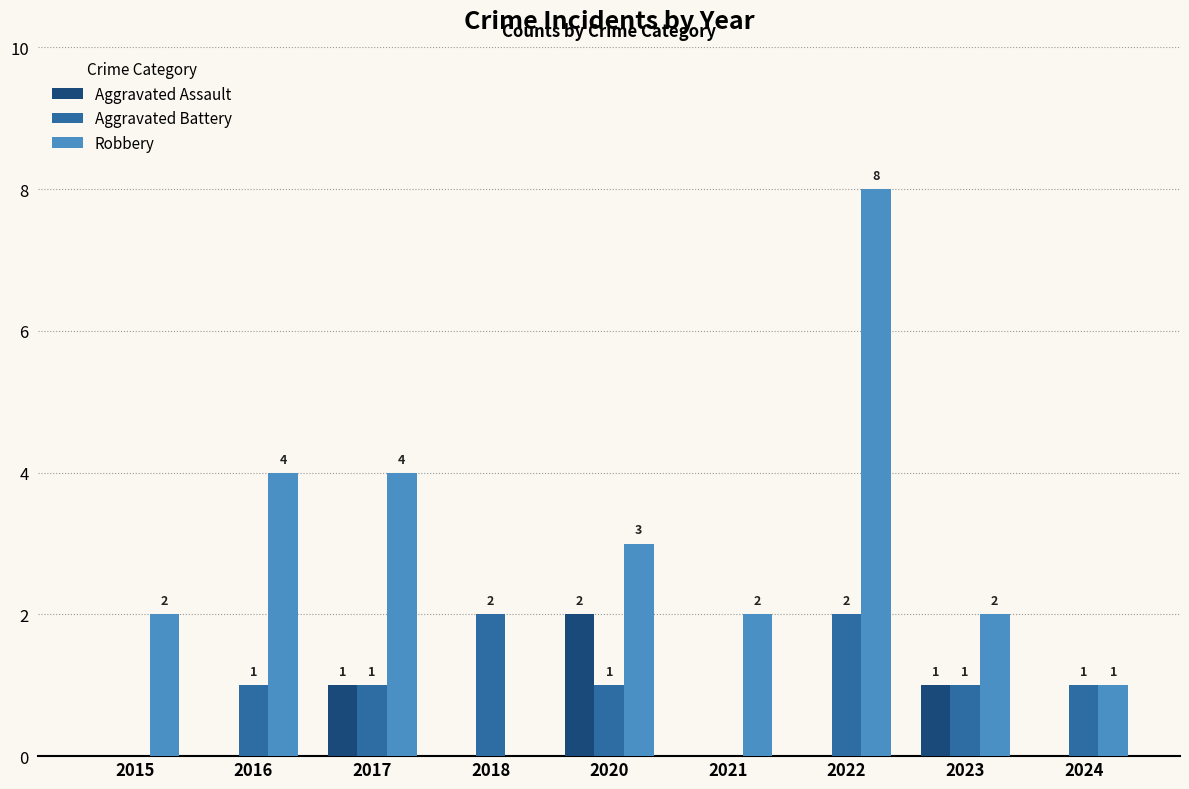

True or false: Robbery has a value of 2 at 2021.

True